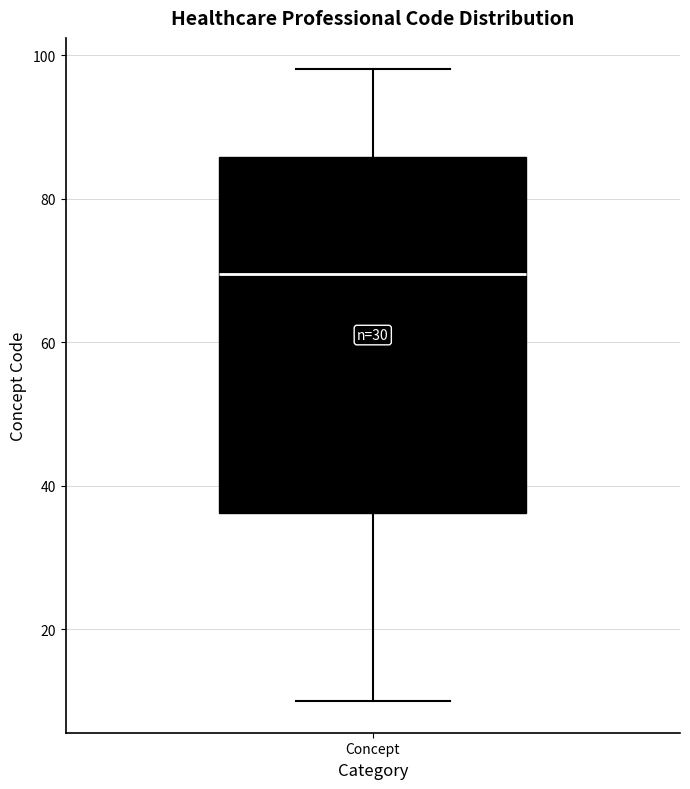

Transcribe this box plot: give where the median line is, the range the box spans, and where the two whiskers end, as read against the y-axis. The values are not printed on the chart, so give them approximately, as read against the axis.

median 70, box 36 to 86, whiskers 10 to 98